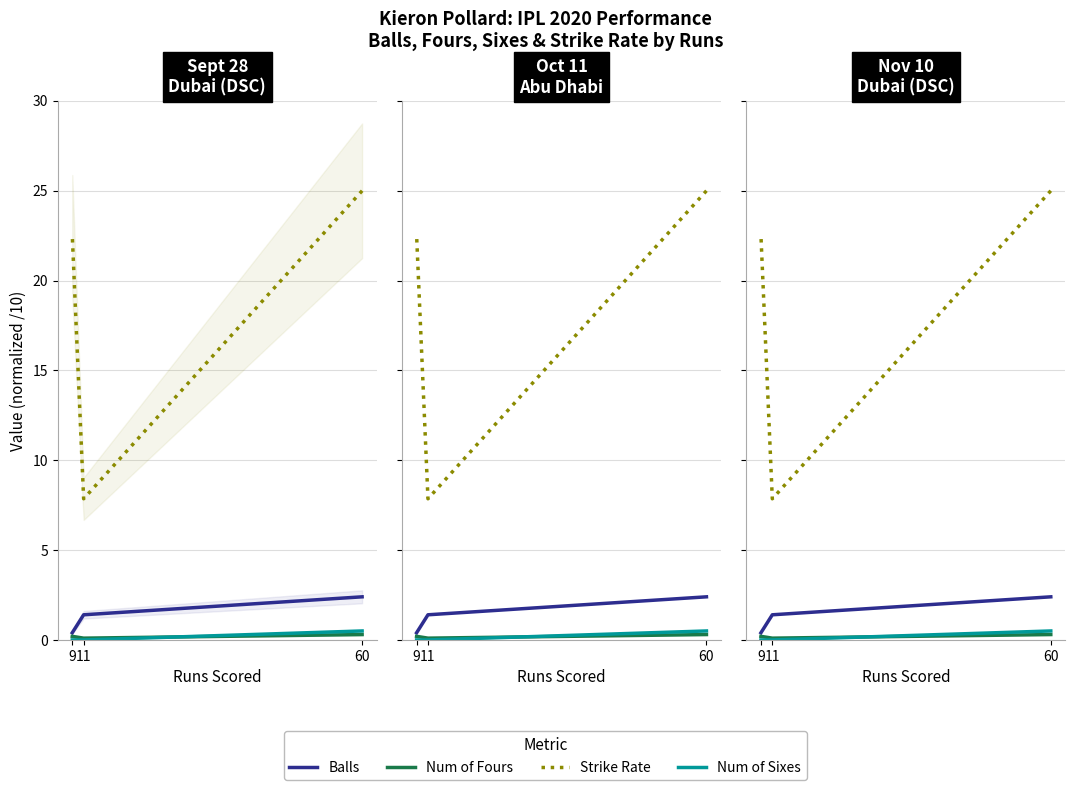

Is this an area chart (filled region under the line)?

No